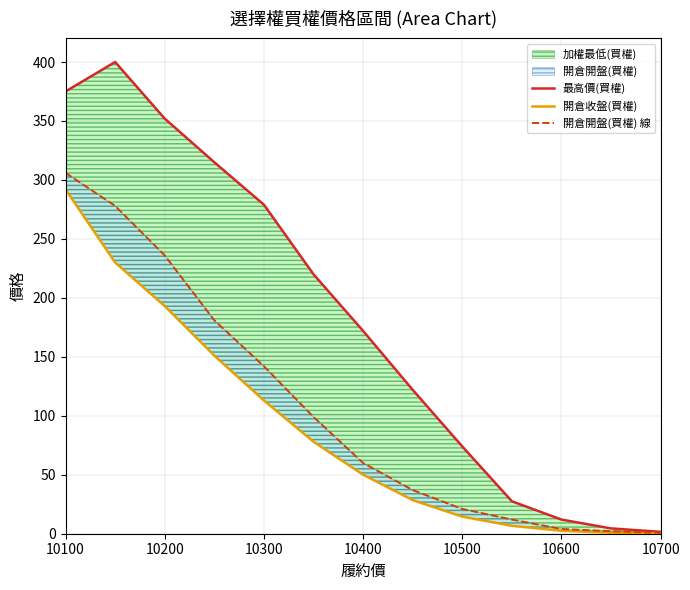

The 最高價(買權) series shows 16.7 at 10600. True or false?

False